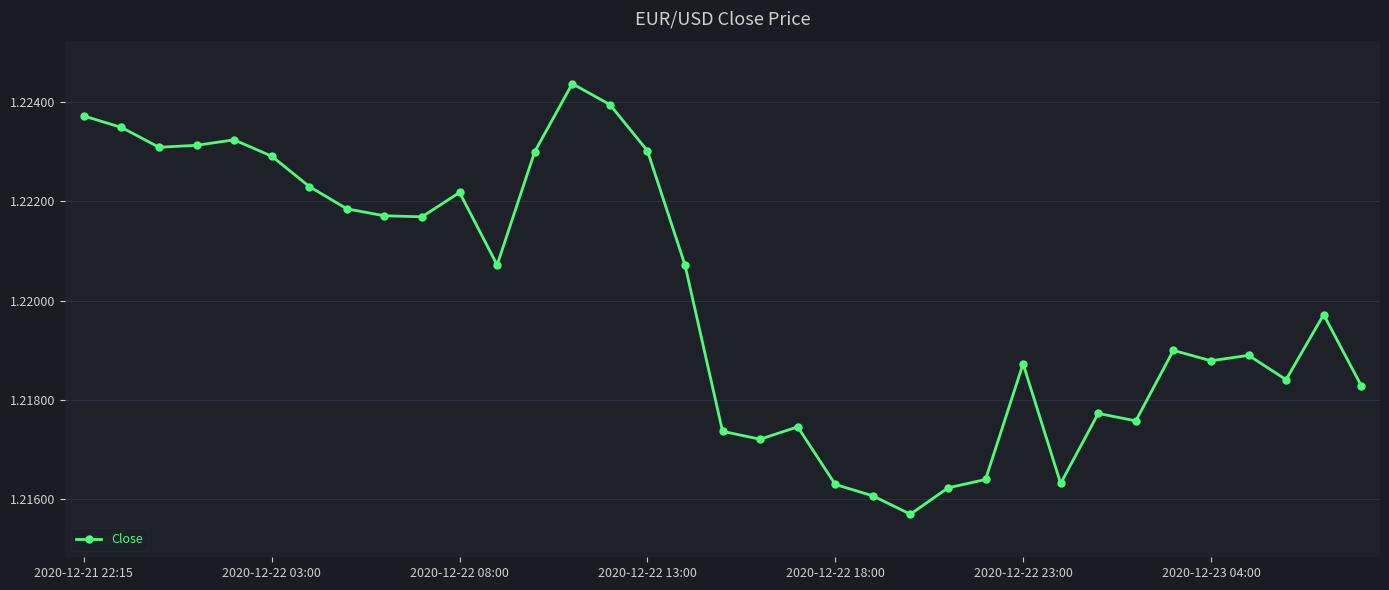

What is the sum of all values?

42.7